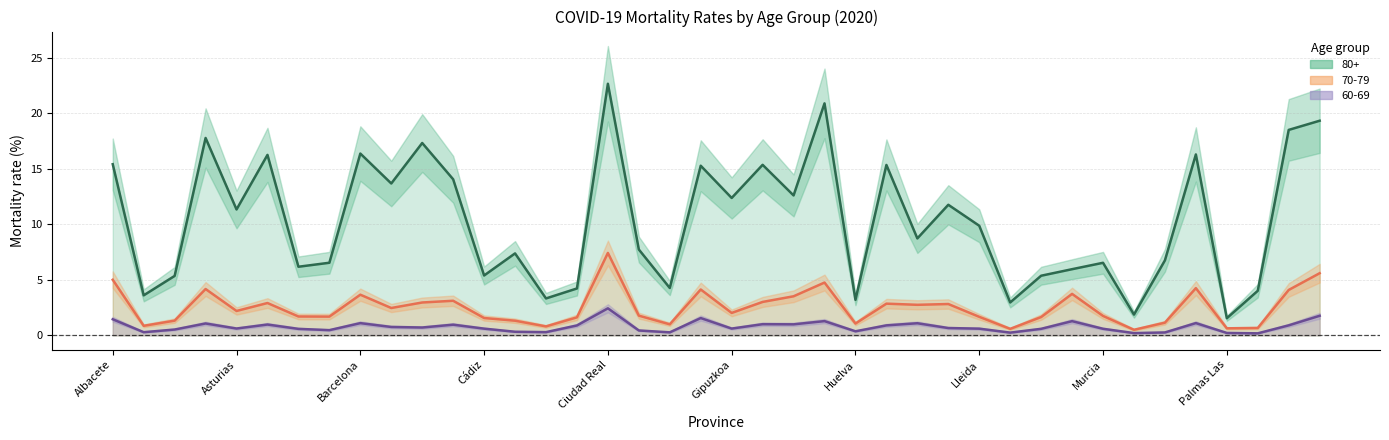

Is it true that 70-79 equals 1.1 at Palmas Las?

False